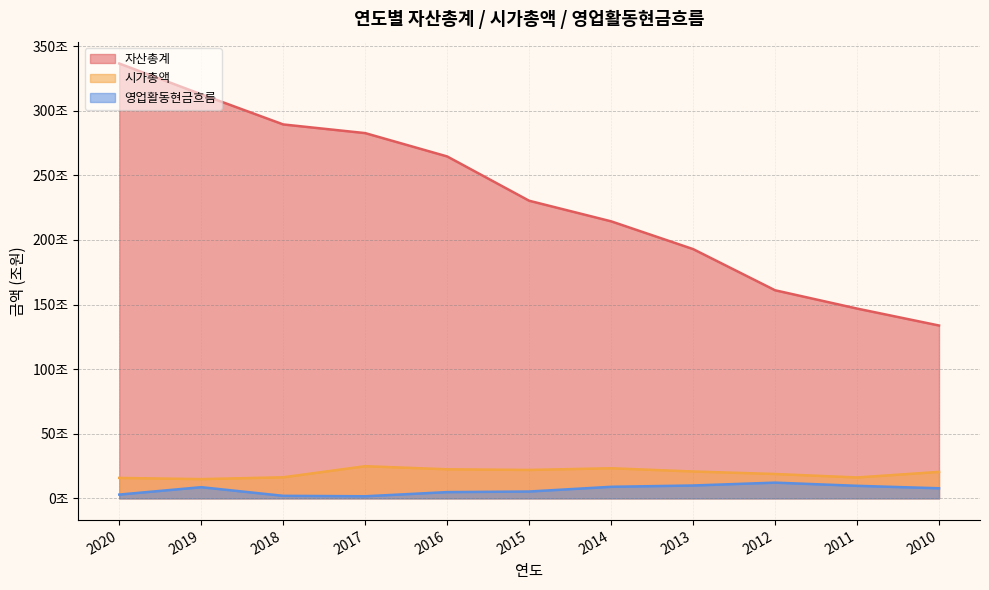

True or false: 시가총액 and 영업활동현금흐름 cross at least once.

False